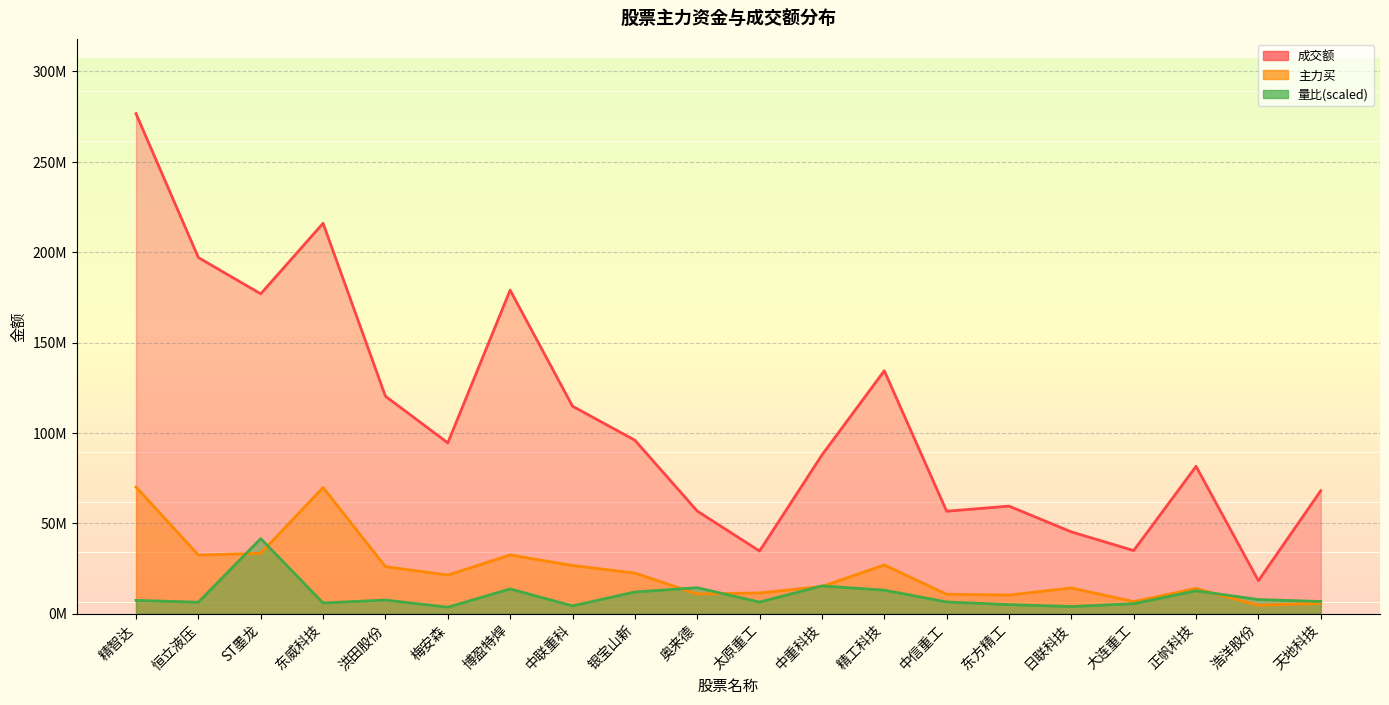

True or false: 成交额 and 主力买 intersect in this chart.

False